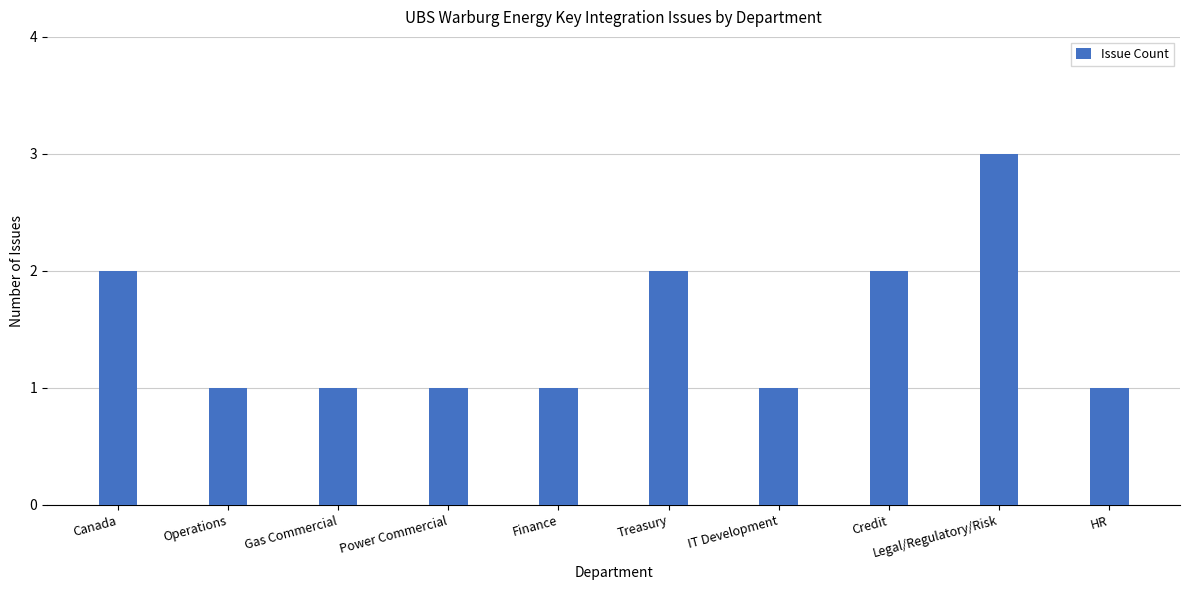

Reading left to right, transcribe all the data shown in this chart.

2	1	1	1	1	2	1	2	3	1